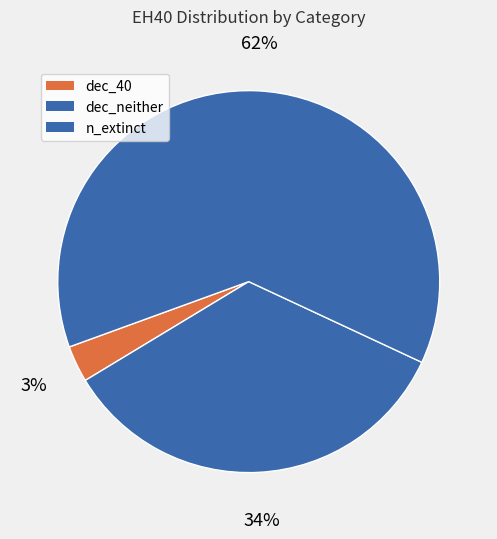

What is the majority slice?

n_extinct